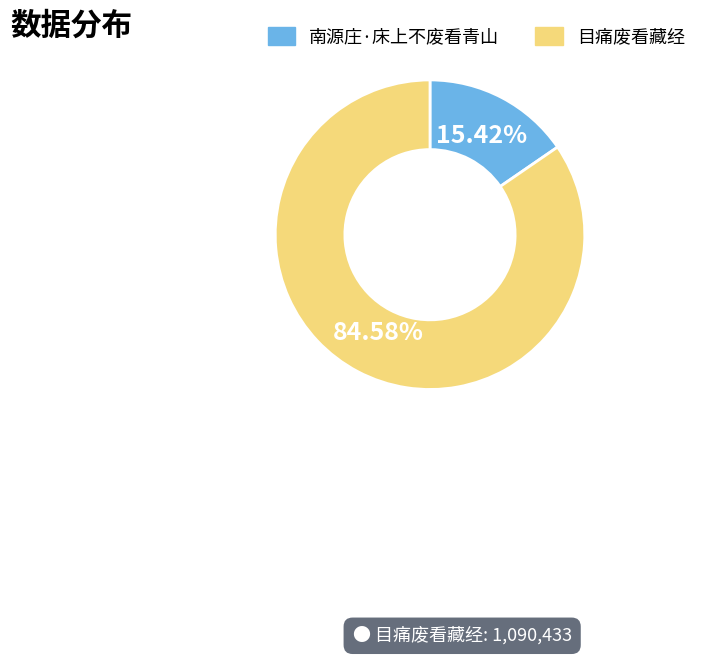

How many slices are in this pie chart?

2